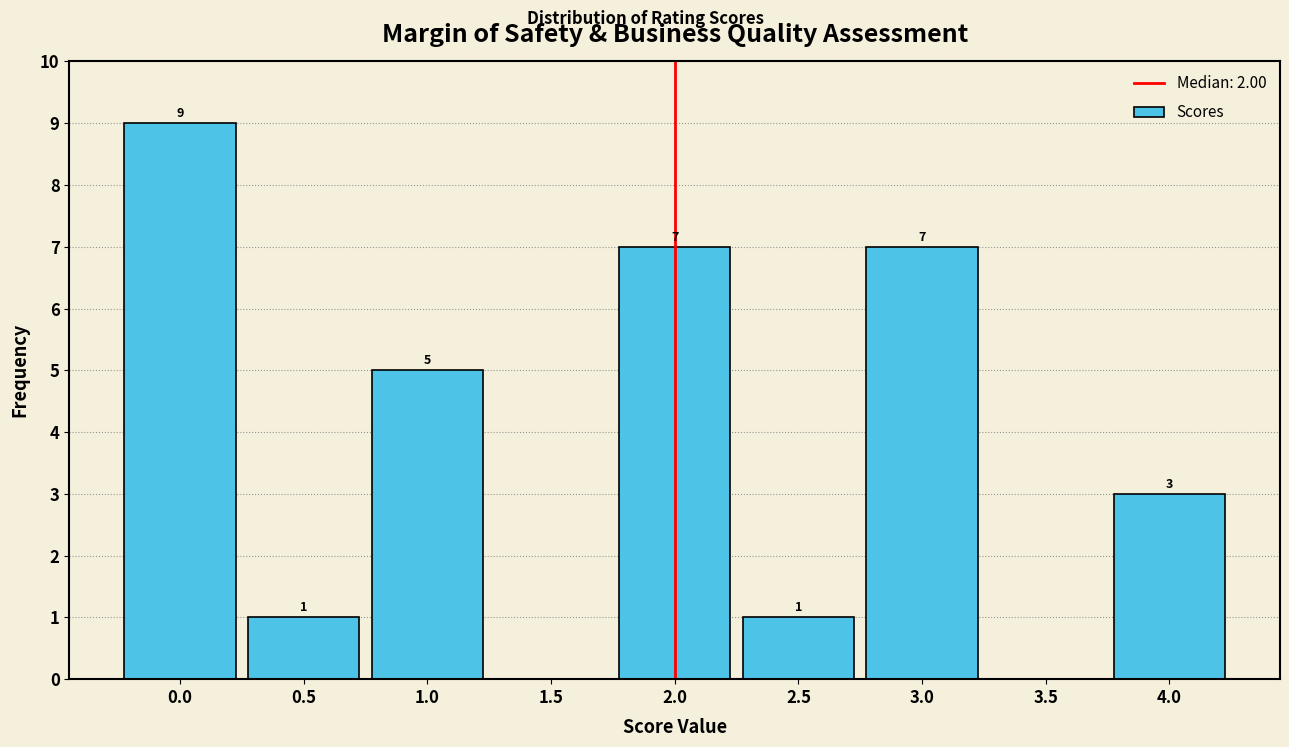

Which range on the x-axis has the tallest bar?

-0.25 to 0.25